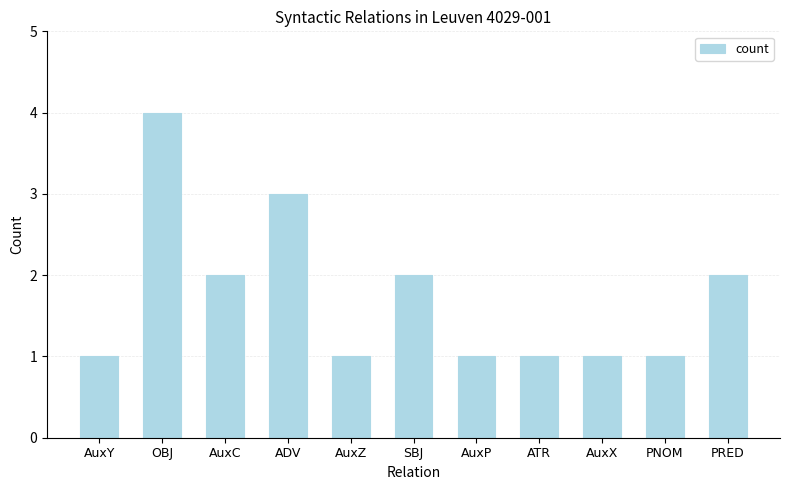

What is the sum of all values?

19